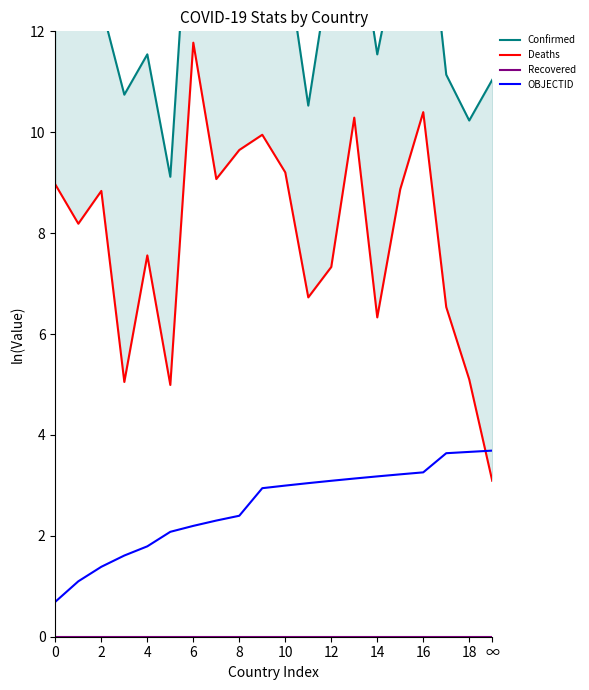

The OBJECTID series shows 3.7 at ∞. True or false?

True